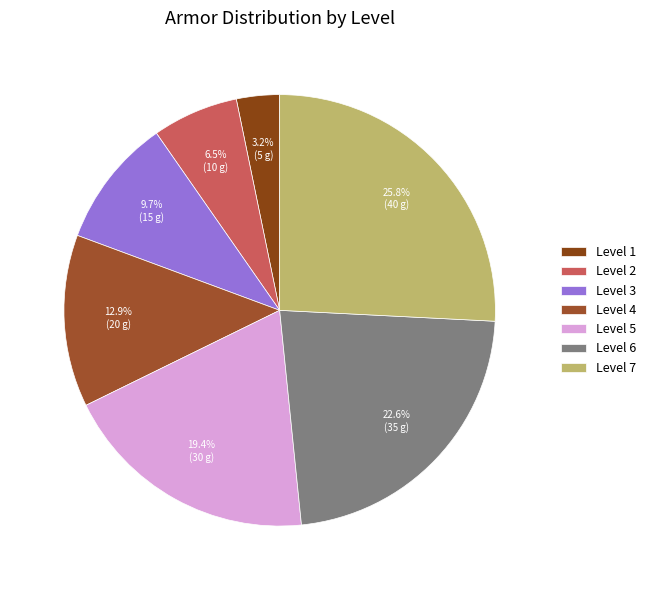

What is the total percentage of Level 5 and Level 7?

45.2%